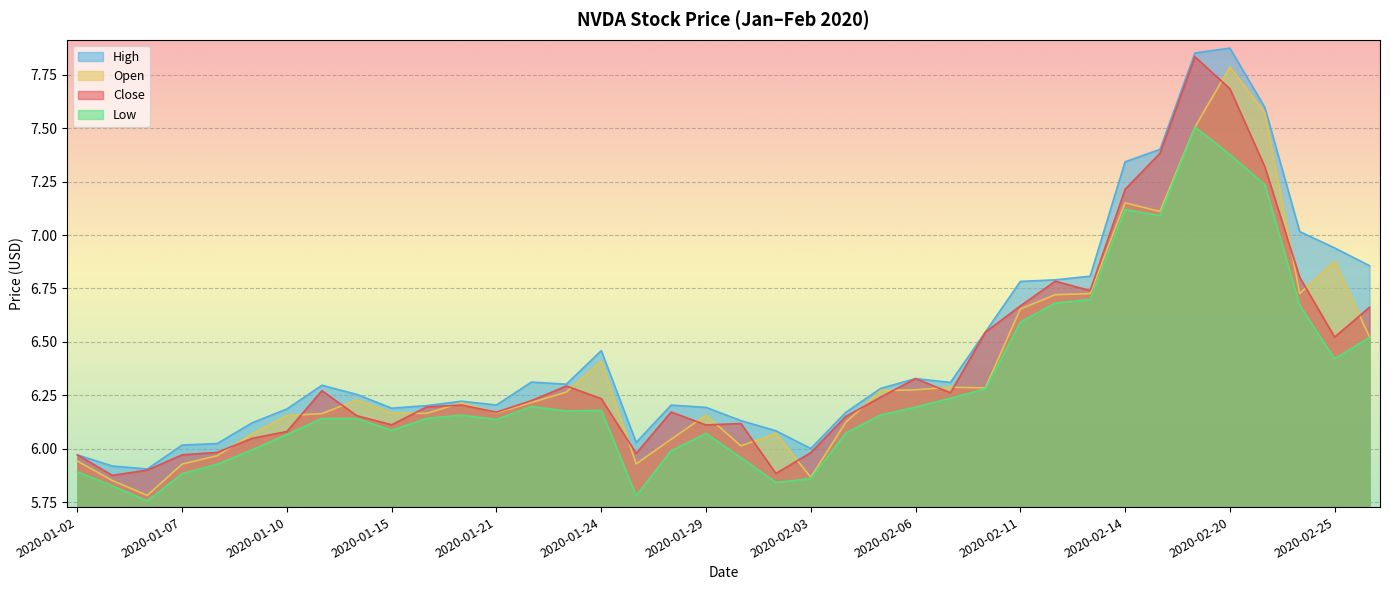

Which series has the widest spread of values?

Open